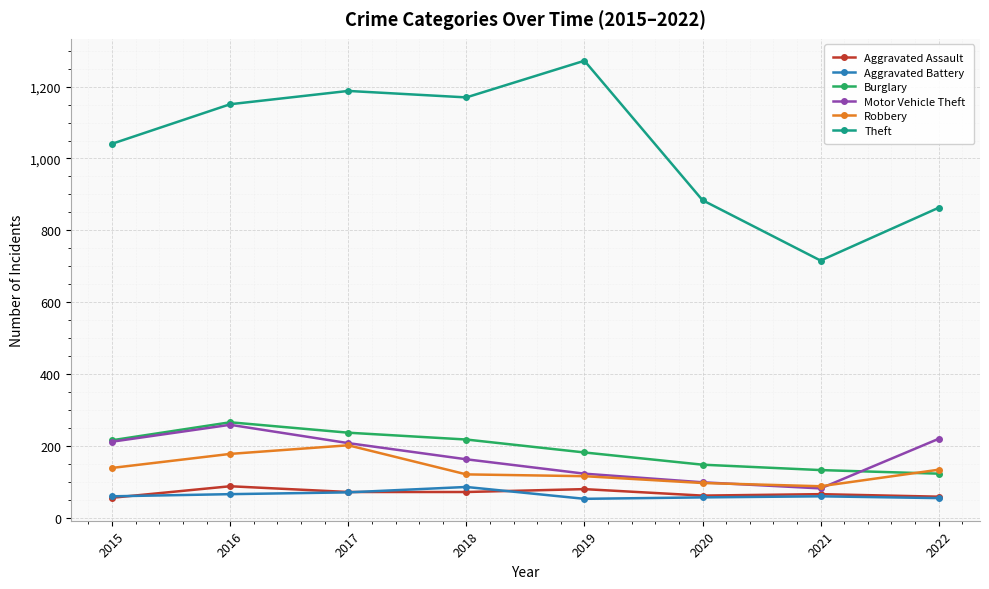

True or false: Robbery and Aggravated Battery cross at least once.

False